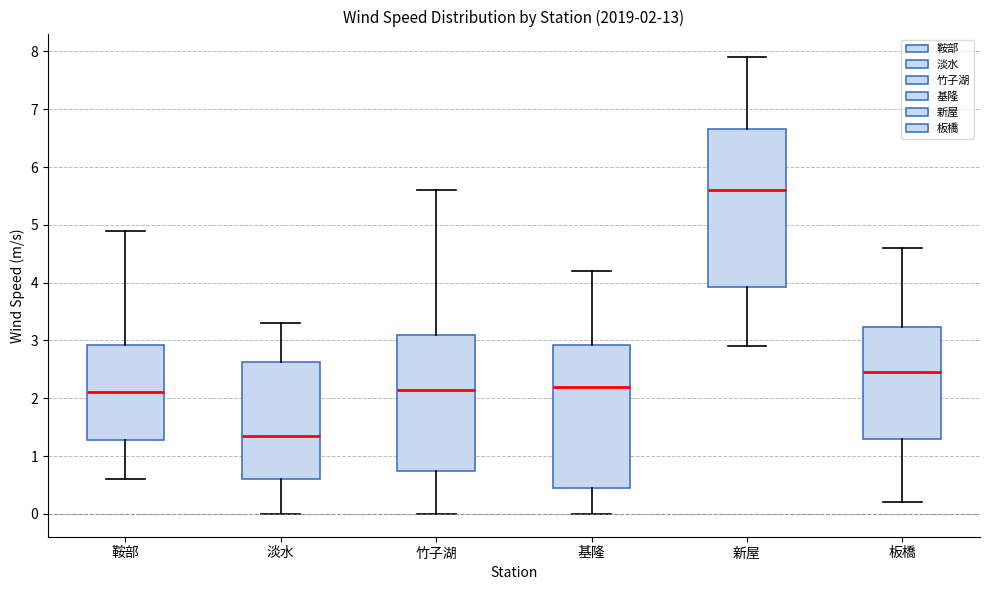

Comparing the boxes themselves (not the whiskers), which one is the tallest?

新屋